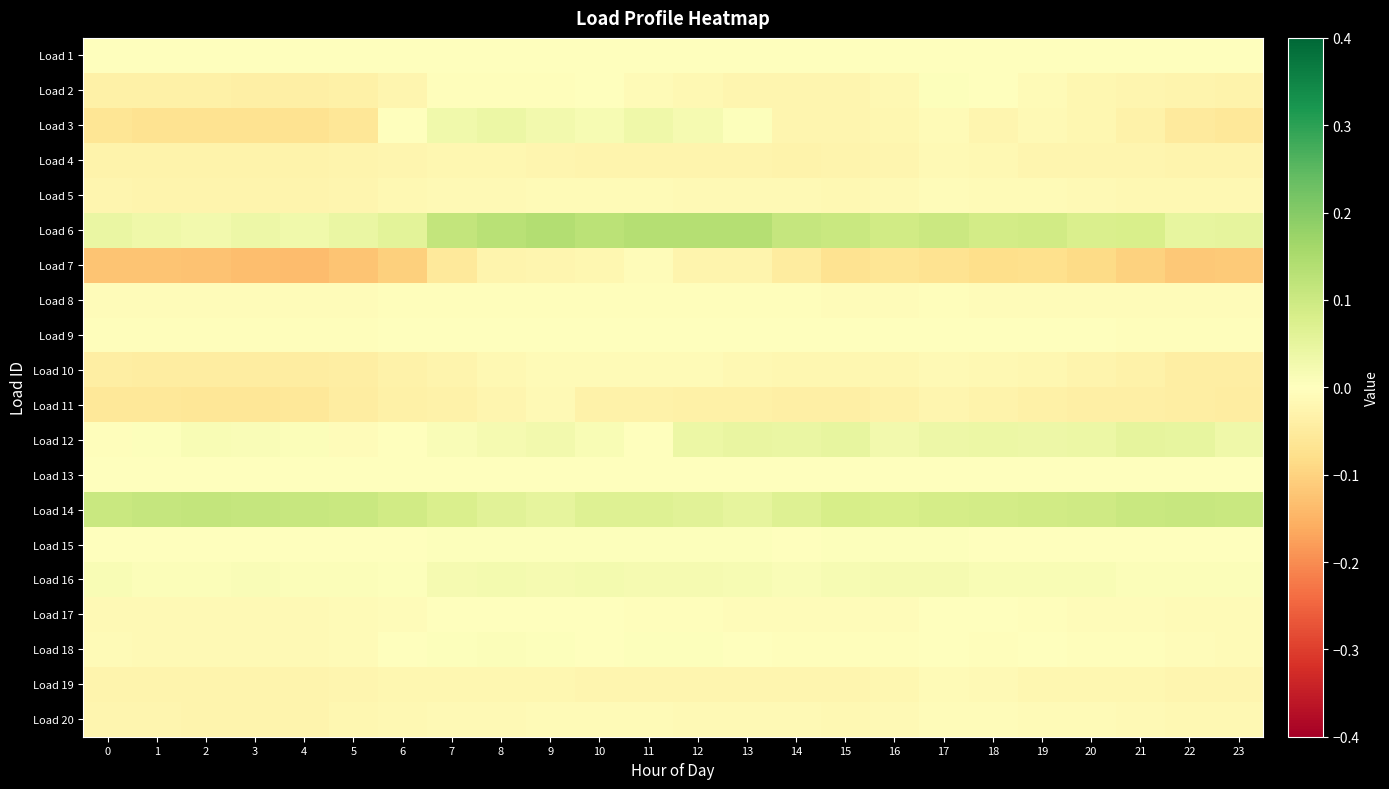

What is the total value across all series at 13?

0.1